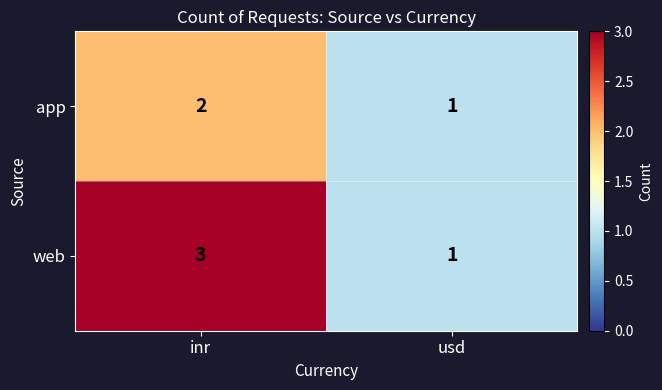

Is it true that app equals 1 at usd?

True